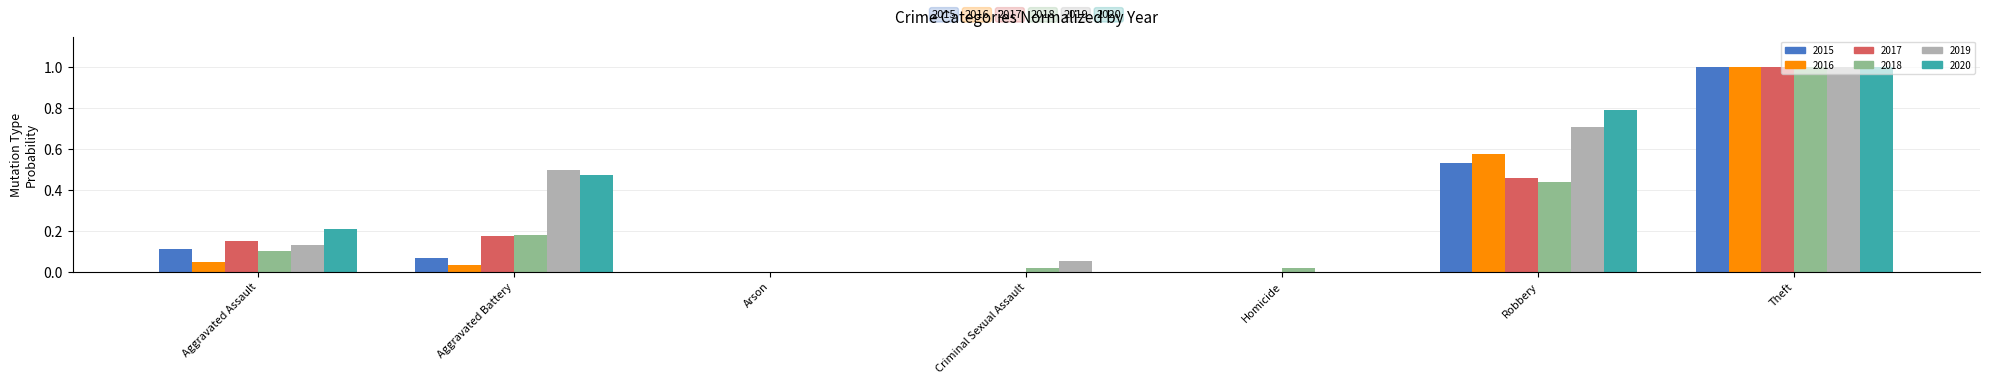

What is the approximate value of 2019 at Theft?

1.0